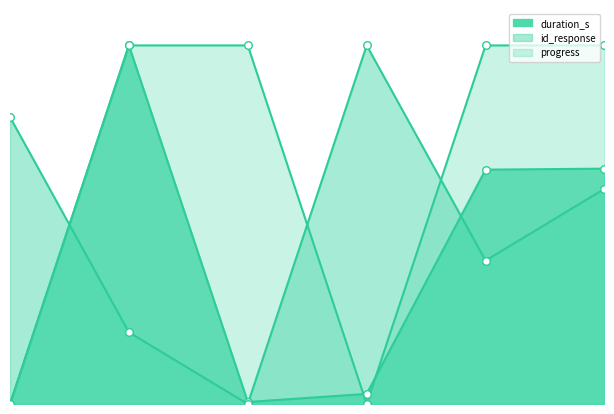

What are all the series names shown in the legend?

id_response, duration_s, progress